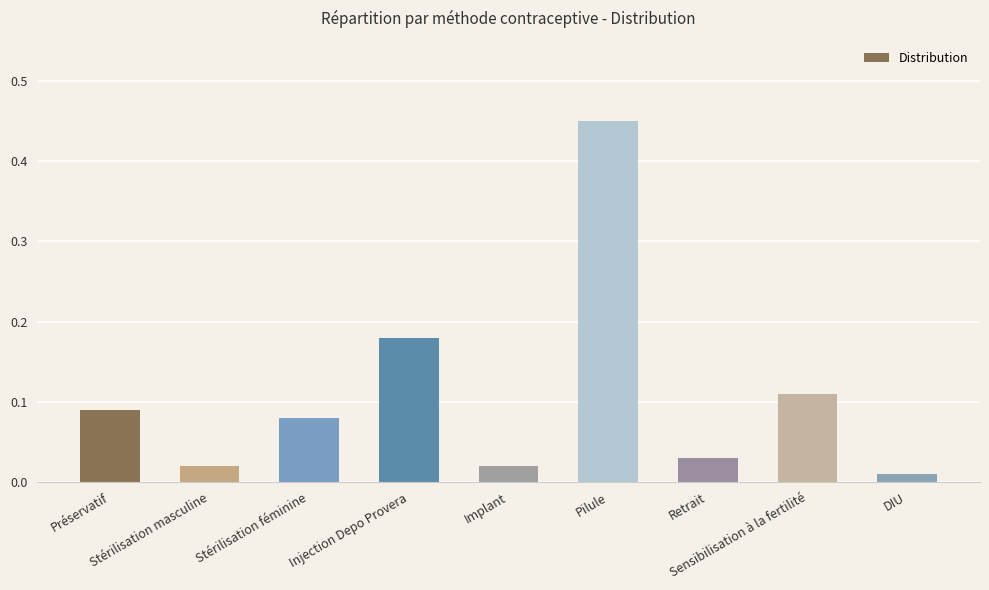

What is the sum of all values?

1.0